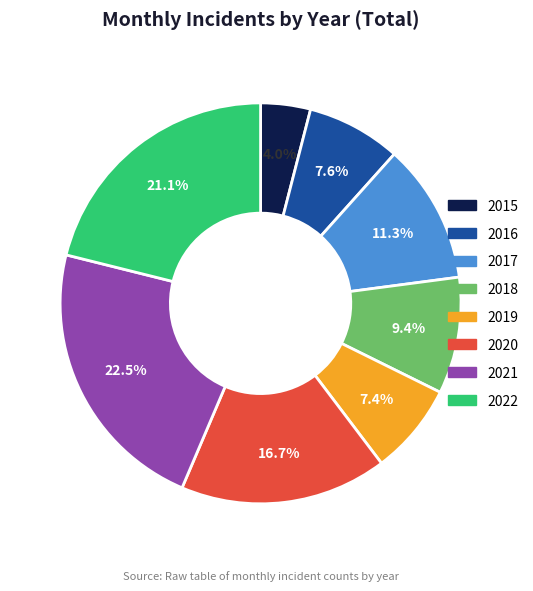

What is the ratio of the value at 2020 to the value at 2018?

1.8